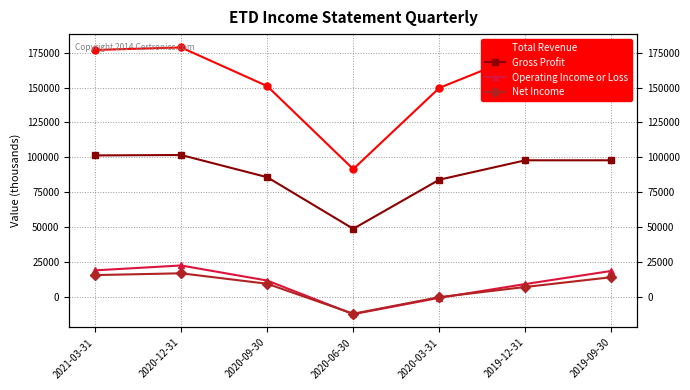

At which category does Net Income reach its first local peak?

2020-12-31